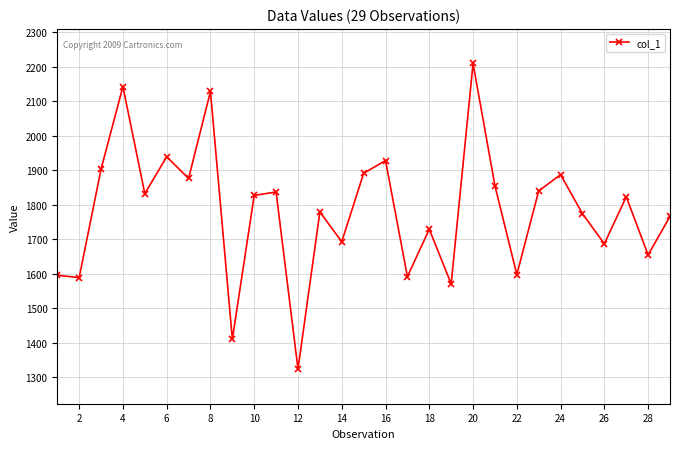

What is the average value?

1782